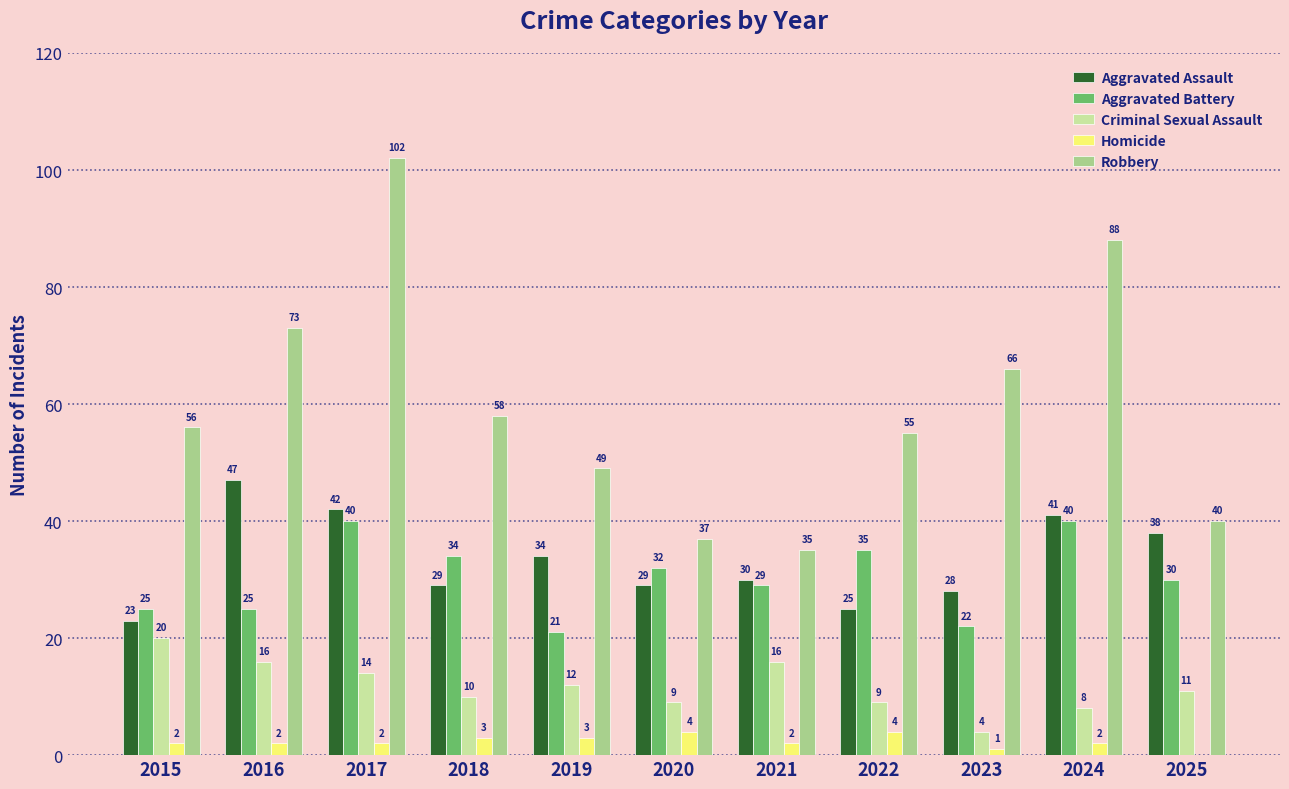

Where does the Criminal Sexual Assault series first go above 11?

2015